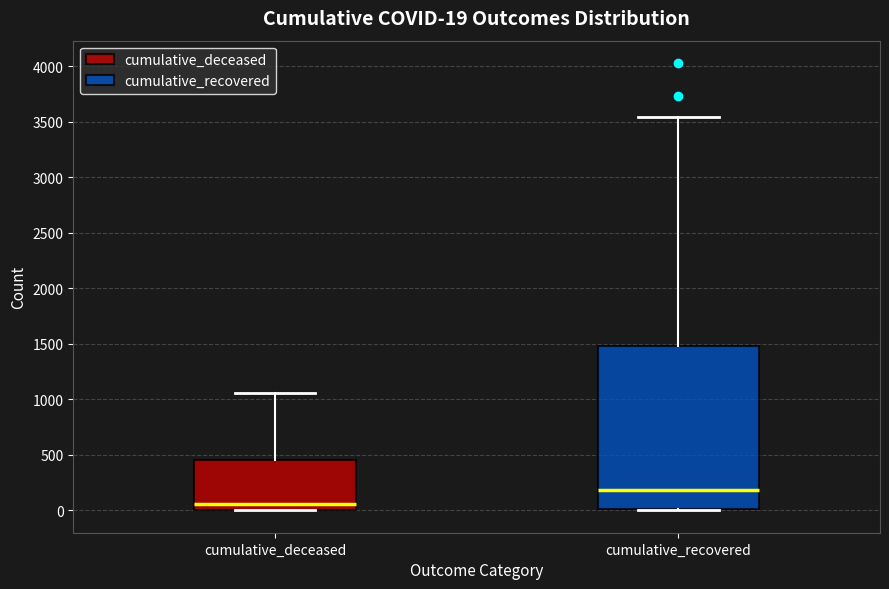

Which box's median line is the highest?

cumulative_recovered